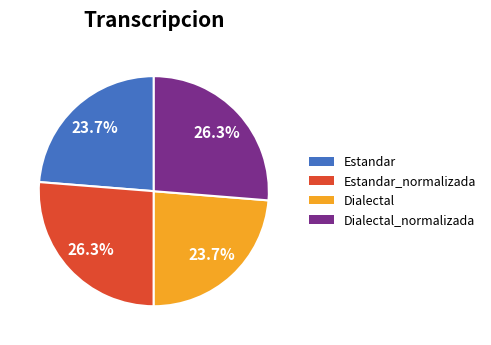

Is it true that Dialectal is 12% of the pie?

False